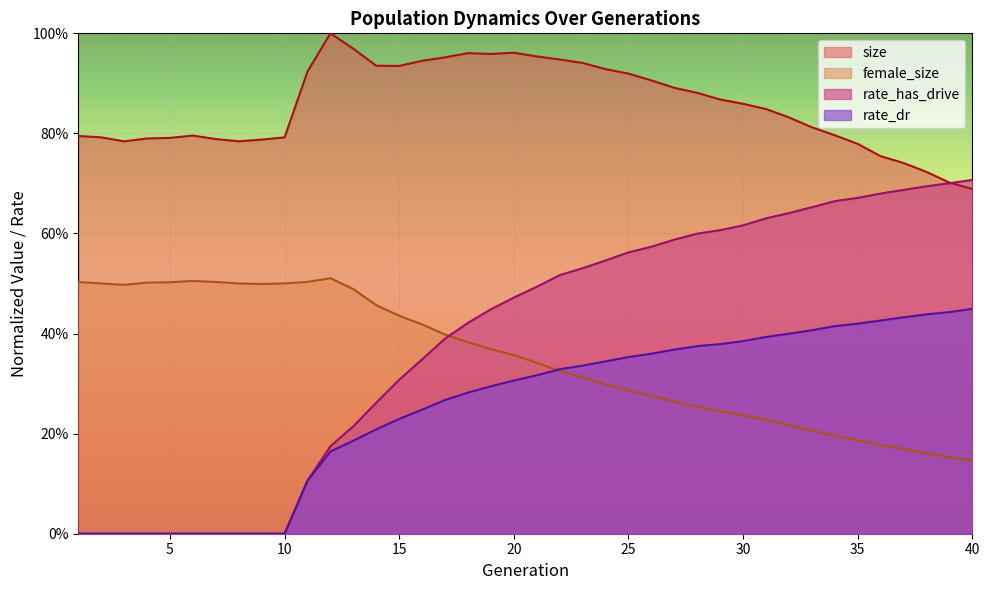

Reading left to right, what are all the values shown in this chart?

size: 1=0.8	2=0.8	3=0.8	4=0.8	5=0.8	6=0.8	7=0.8	8=0.8	9=0.8	10=0.8	11=0.9	12=1.0	13=1.0	14=0.9	15=0.9	16=0.9	17=1.0	18=1.0	19=1.0	20=1.0	21=1.0	22=0.9	23=0.9	24=0.9	25=0.9	26=0.9	27=0.9	28=0.9	29=0.9	30=0.9	31=0.8	32=0.8	33=0.8	34=0.8	35=0.8	36=0.8	37=0.7	38=0.7	39=0.7	40=0.7
female_size: 1=0.5	2=0.5	3=0.5	4=0.5	5=0.5	6=0.5	7=0.5	8=0.5	9=0.5	10=0.5	11=0.5	12=0.5	13=0.5	14=0.5	15=0.4	16=0.4	17=0.4	18=0.4	19=0.4	20=0.4	21=0.3	22=0.3	23=0.3	24=0.3	25=0.3	26=0.3	27=0.3	28=0.3	29=0.2	30=0.2	31=0.2	32=0.2	33=0.2	34=0.2	35=0.2	36=0.2	37=0.2	38=0.2	39=0.2	40=0.1
rate_dr: 1=0.0	2=0.0	3=0.0	4=0.0	5=0.0	6=0.0	7=0.0	8=0.0	9=0.0	10=0.0	11=0.1	12=0.2	13=0.2	14=0.2	15=0.2	16=0.2	17=0.3	18=0.3	19=0.3	20=0.3	21=0.3	22=0.3	23=0.3	24=0.3	25=0.4	26=0.4	27=0.4	28=0.4	29=0.4	30=0.4	31=0.4	32=0.4	33=0.4	34=0.4	35=0.4	36=0.4	37=0.4	38=0.4	39=0.4	40=0.4
rate_has_drive: 1=0.0	2=0.0	3=0.0	4=0.0	5=0.0	6=0.0	7=0.0	8=0.0	9=0.0	10=0.0	11=0.1	12=0.2	13=0.2	14=0.3	15=0.3	16=0.3	17=0.4	18=0.4	19=0.4	20=0.5	21=0.5	22=0.5	23=0.5	24=0.5	25=0.6	26=0.6	27=0.6	28=0.6	29=0.6	30=0.6	31=0.6	32=0.6	33=0.7	34=0.7	35=0.7	36=0.7	37=0.7	38=0.7	39=0.7	40=0.7